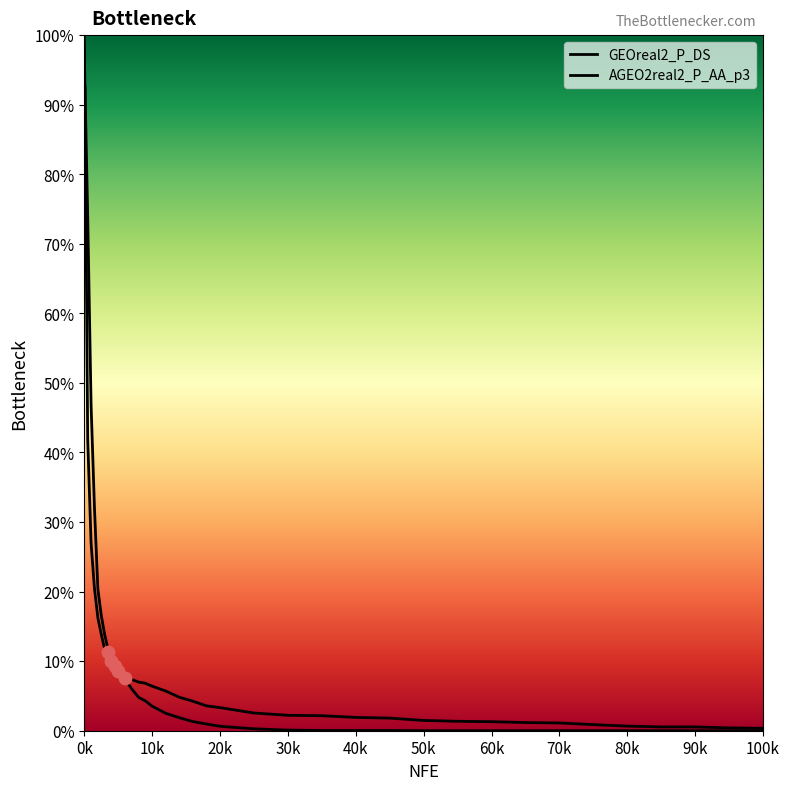

At how many categories does at least one series exceed 16?

8